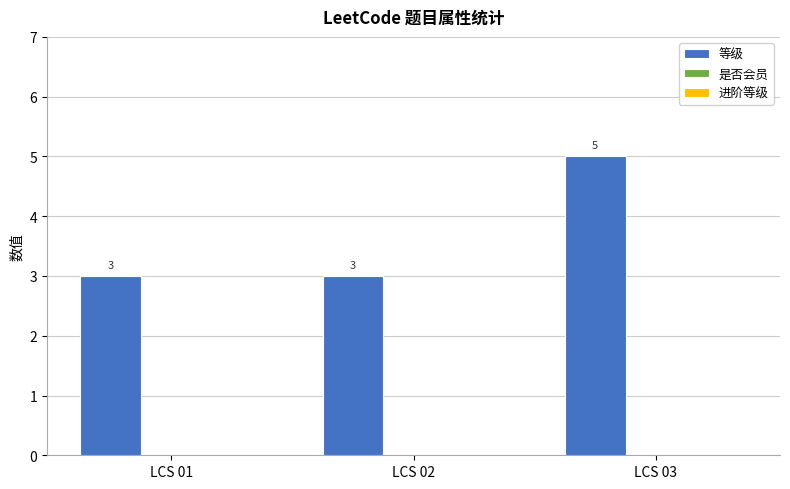

What is the average value?

4